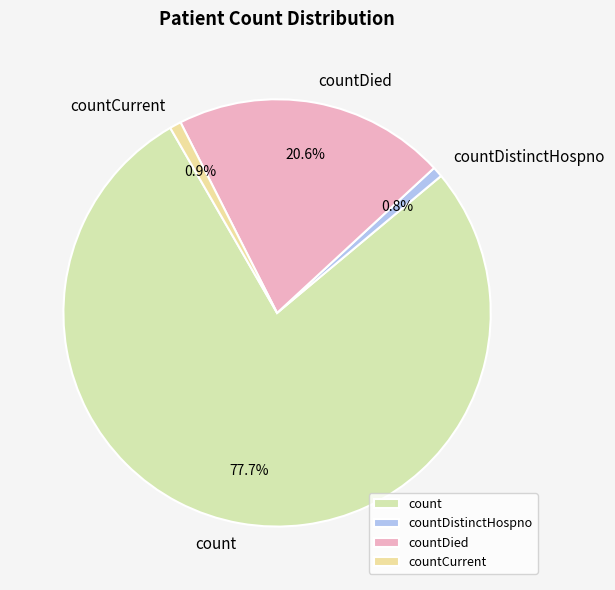

Is countDistinctHospno the majority of the pie?

No